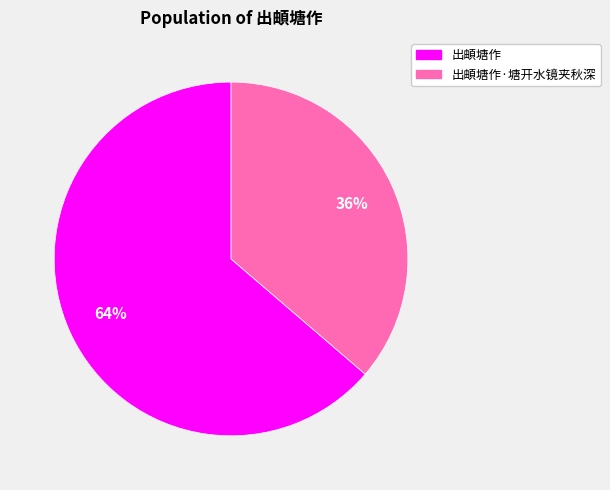

Count the number of slices in the pie.

2